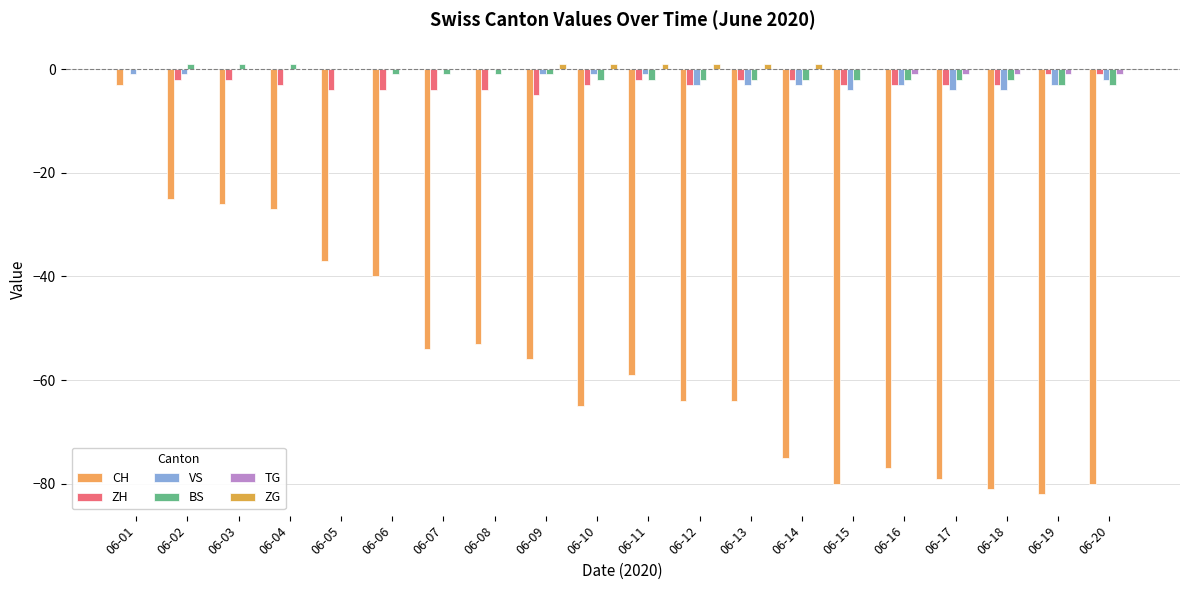

Is it true that BS equals -3 at 06-10?

False